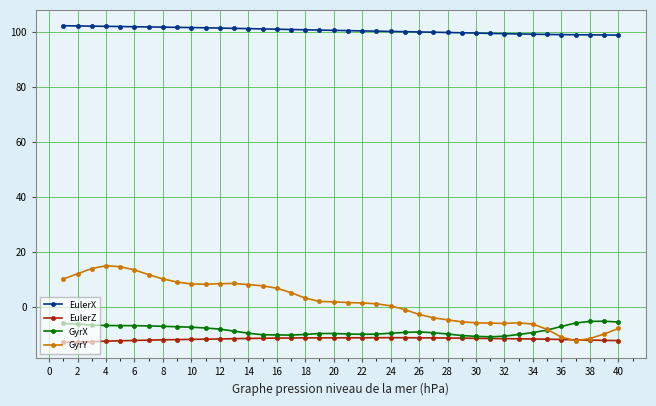

List the series in order of their peak value, lowest first.

EulerZ, GyrX, GyrY, EulerX